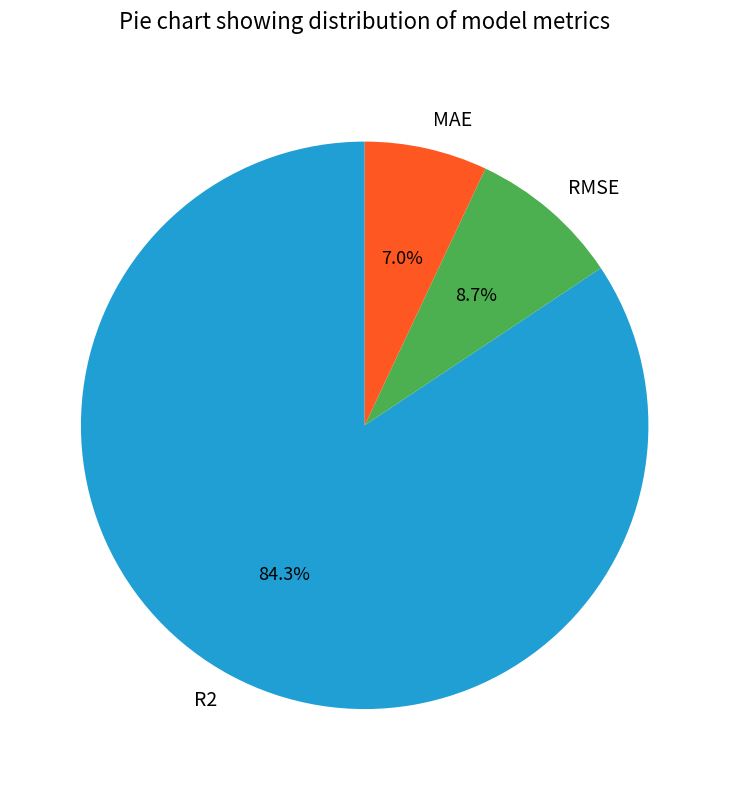

Which category has the biggest portion of the pie?

R2